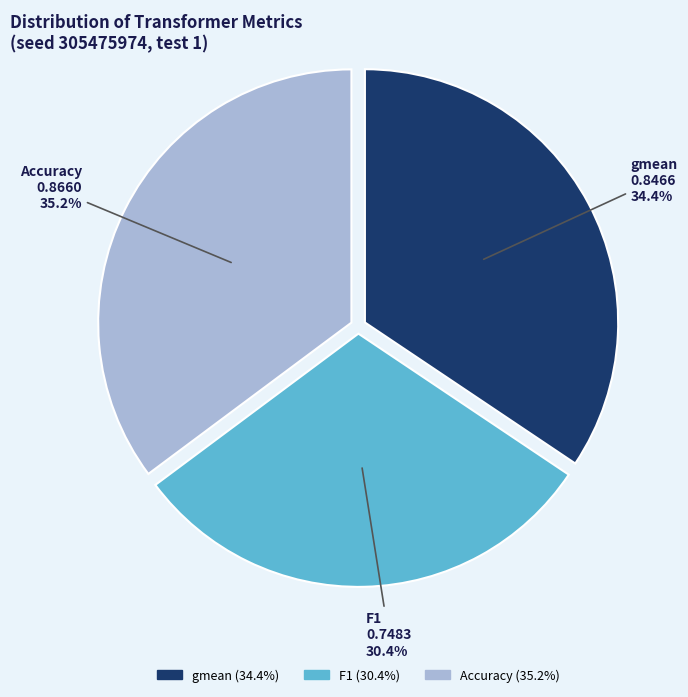

Rank the categories by value from lowest to highest.

F1, gmean, Accuracy